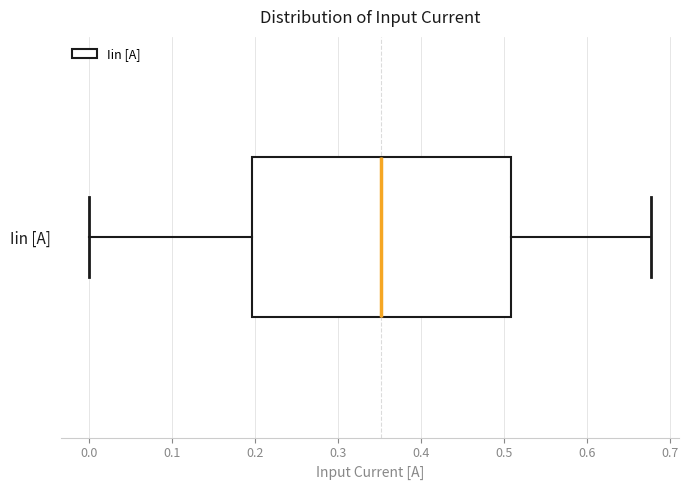

Read this box plot against the x-axis: the position of the median line, the range covered by the box, and the ends of both whiskers. The values are not printed on the chart, so give them approximately, as read against the axis.

median 0.35, box 0.20 to 0.51, whiskers 0.00 to 0.68